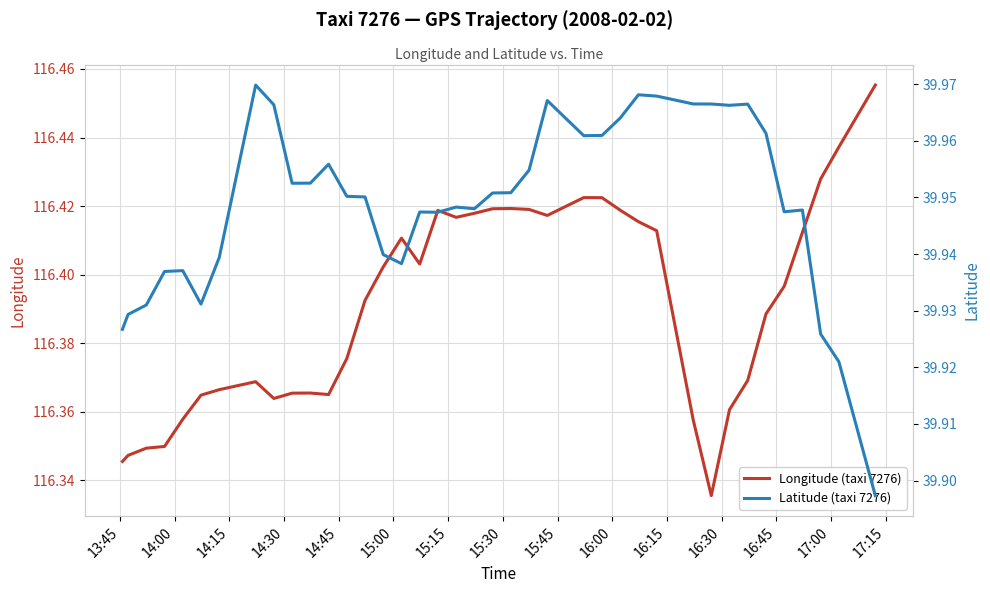

What is the minimum value for Latitude (taxi 7276)?

39.9